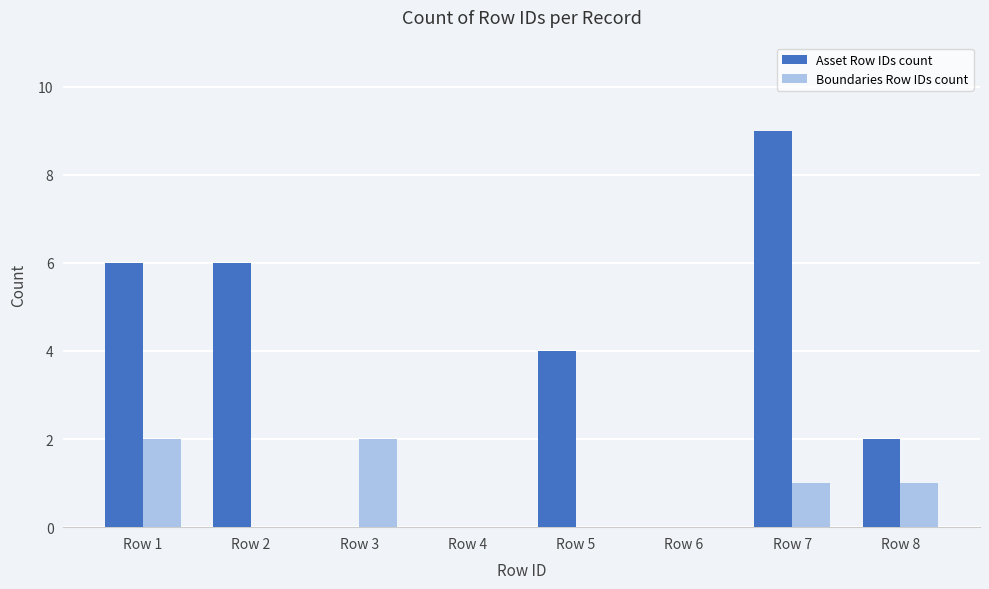

How many distinct data groups are displayed?

2